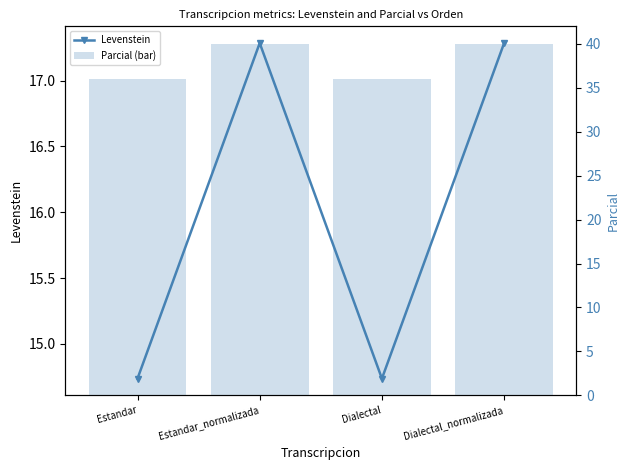

True or false: Parcial (bar) has a value of 19.8 at Dialectal.

False